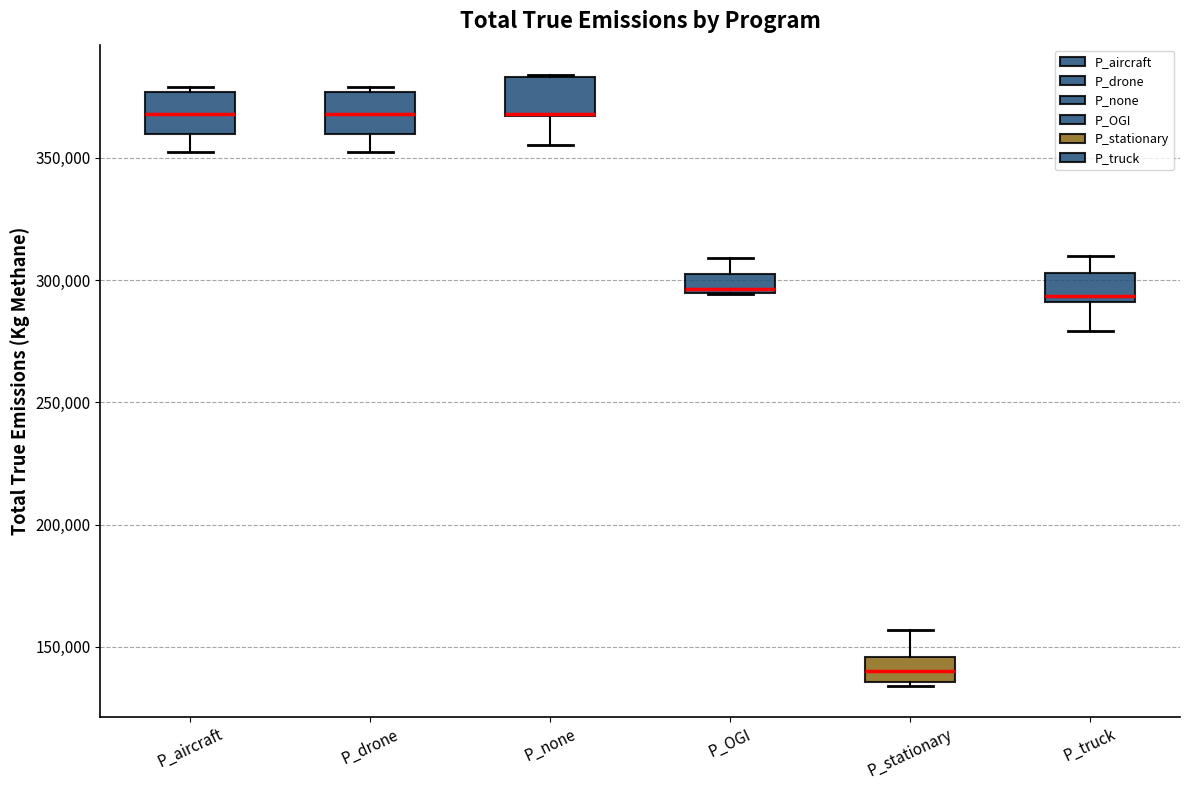

Where is the lower edge of the box for P_drone on the y-axis? The values are not printed on the chart, so give them approximately, as read against the axis.

360000